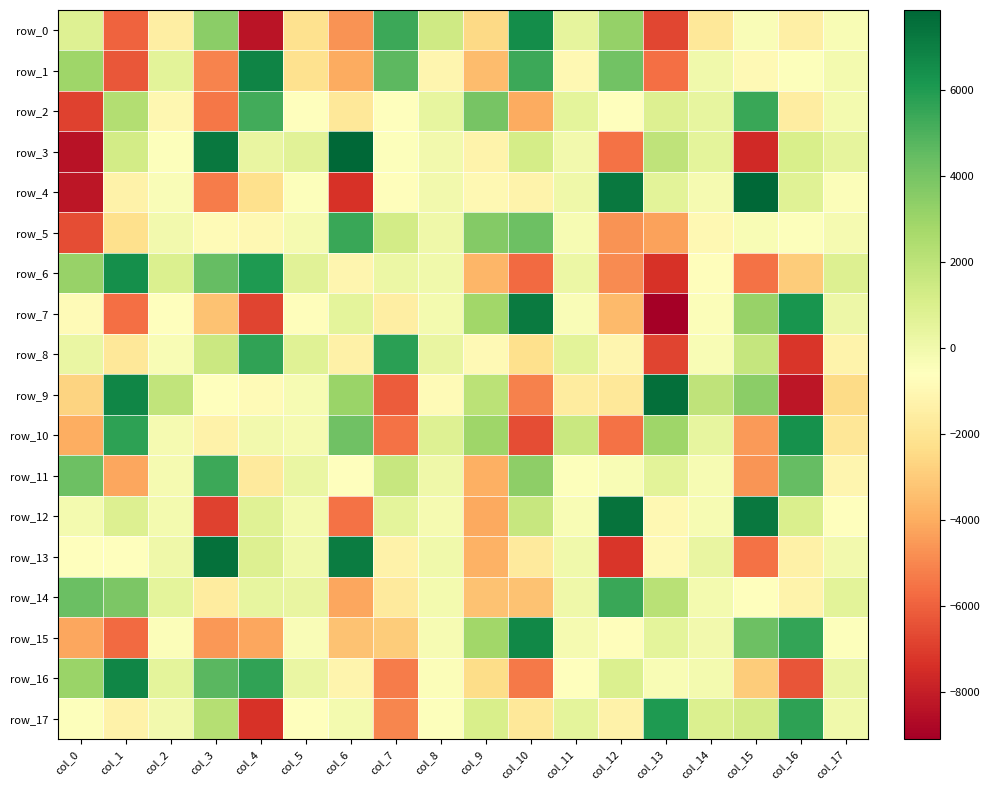

The row_1 series shows 5374.1 at col_10. True or false?

True